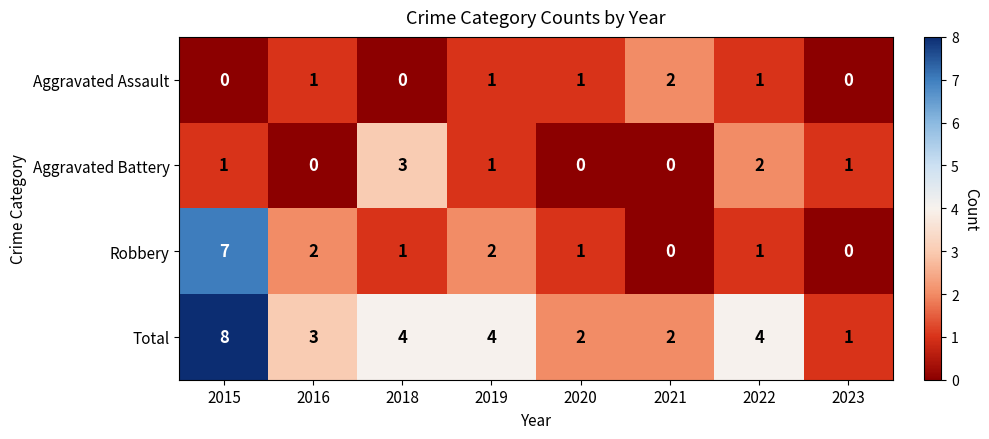

How many distinct data groups are displayed?

4